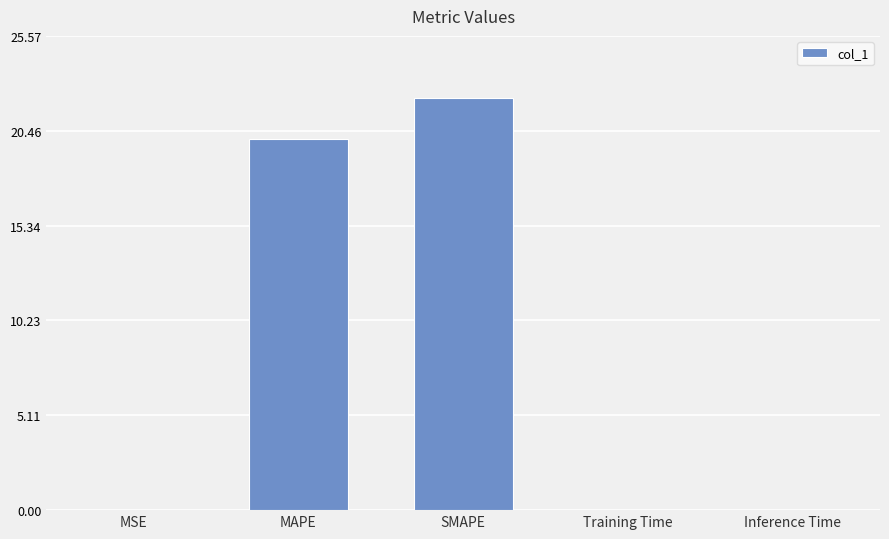

At which label is the value closest to 11?

MAPE